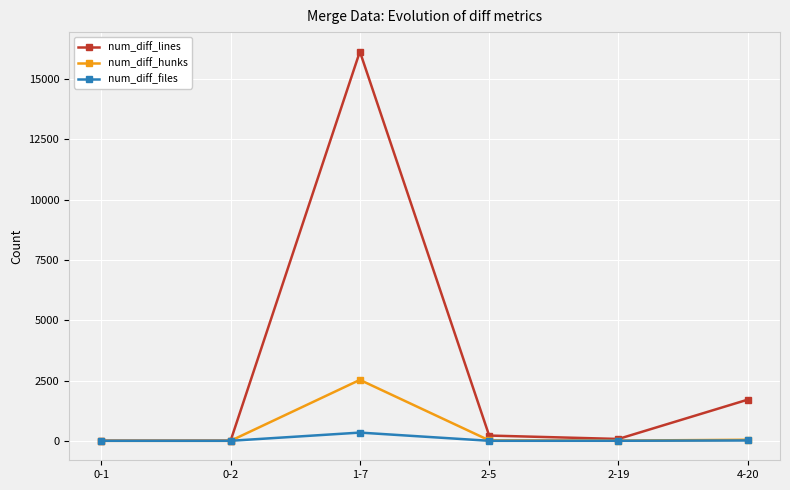

What is the average value of the num_diff_hunks series?

434